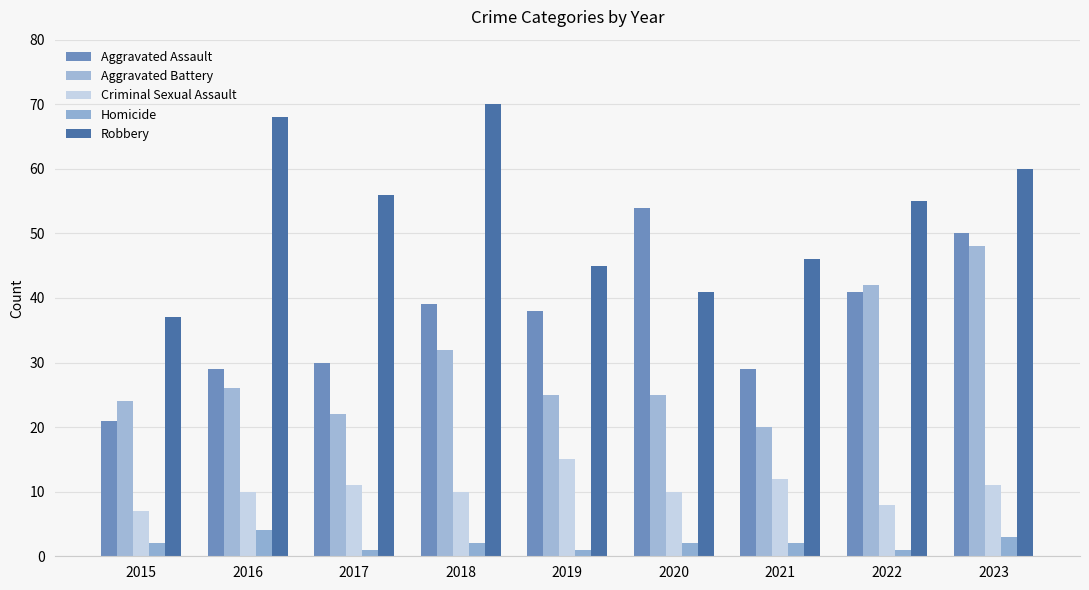

Reading left to right, transcribe all the data shown in this chart.

Aggravated Assault: 2015=21	2016=29	2017=30	2018=39	2019=38	2020=54	2021=29	2022=41	2023=50
Aggravated Battery: 2015=24	2016=26	2017=22	2018=32	2019=25	2020=25	2021=20	2022=42	2023=48
Criminal Sexual Assault: 2015=7	2016=10	2017=11	2018=10	2019=15	2020=10	2021=12	2022=8	2023=11
Homicide: 2015=2	2016=4	2017=1	2018=2	2019=1	2020=2	2021=2	2022=1	2023=3
Robbery: 2015=37	2016=68	2017=56	2018=70	2019=45	2020=41	2021=46	2022=55	2023=60